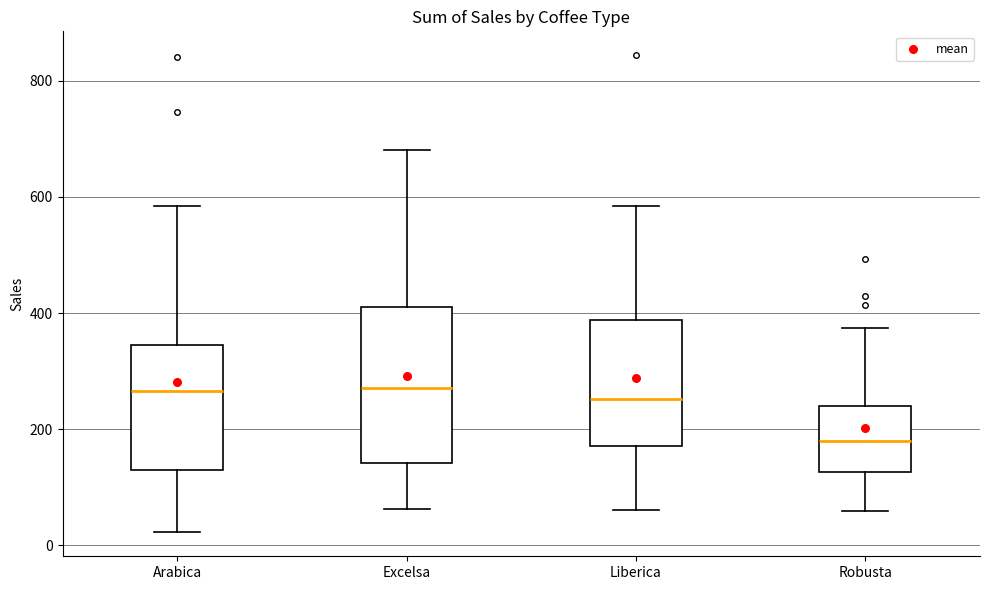

Which box's median line is the lowest?

Robusta